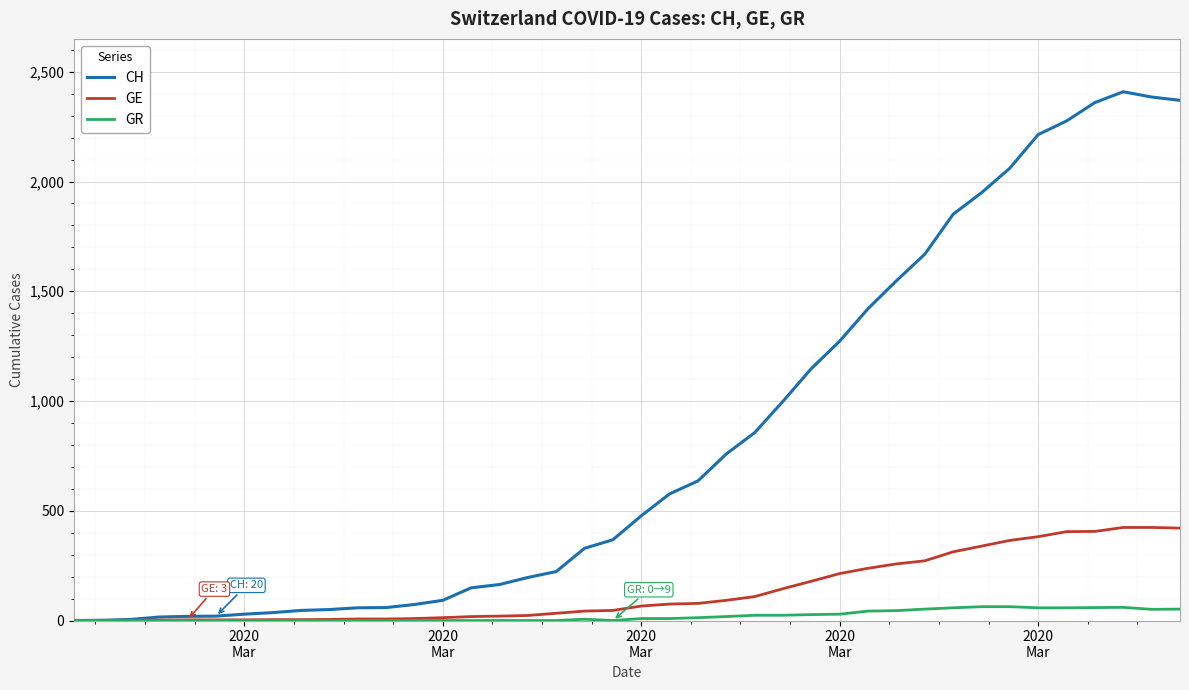

Which series has the largest range (max minus min)?

CH